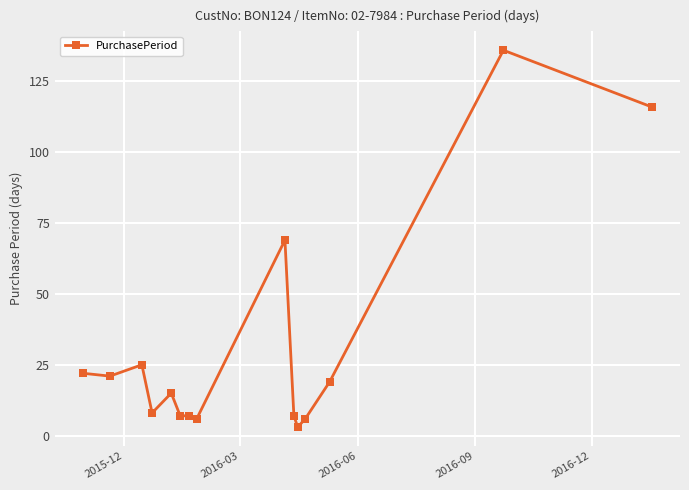

Reading left to right, transcribe all the data shown in this chart.

22	21	25	8	15	7	7	6	69	7	3	6	19	136	116